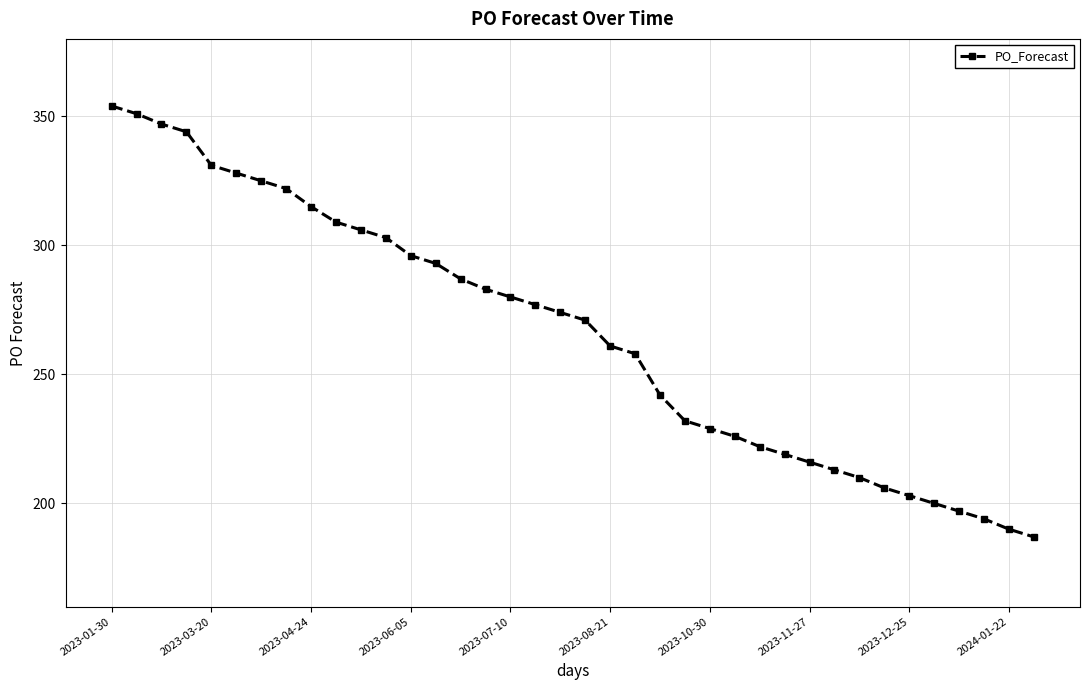

True or false: there are more than 2 points higher than both neighbors.

False